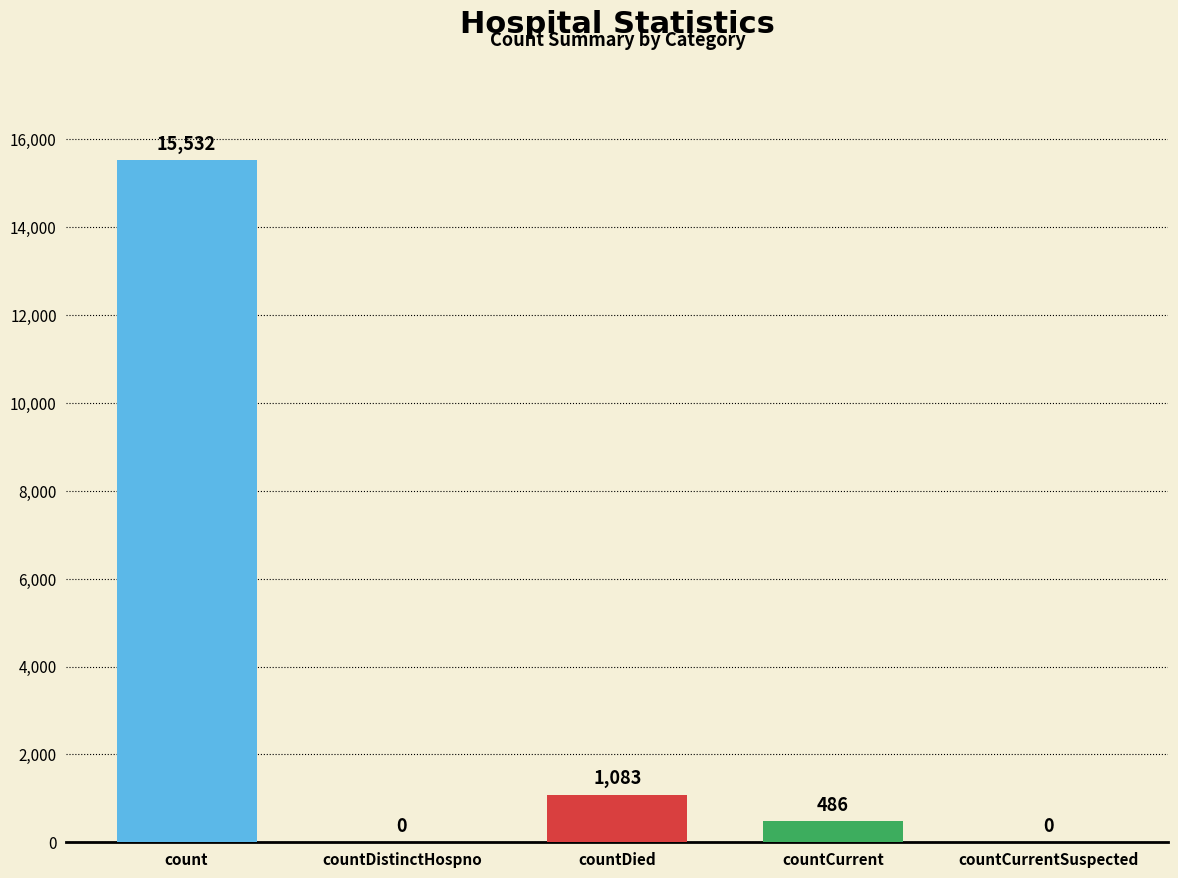

At which category does the chart reach its peak across all series?

count